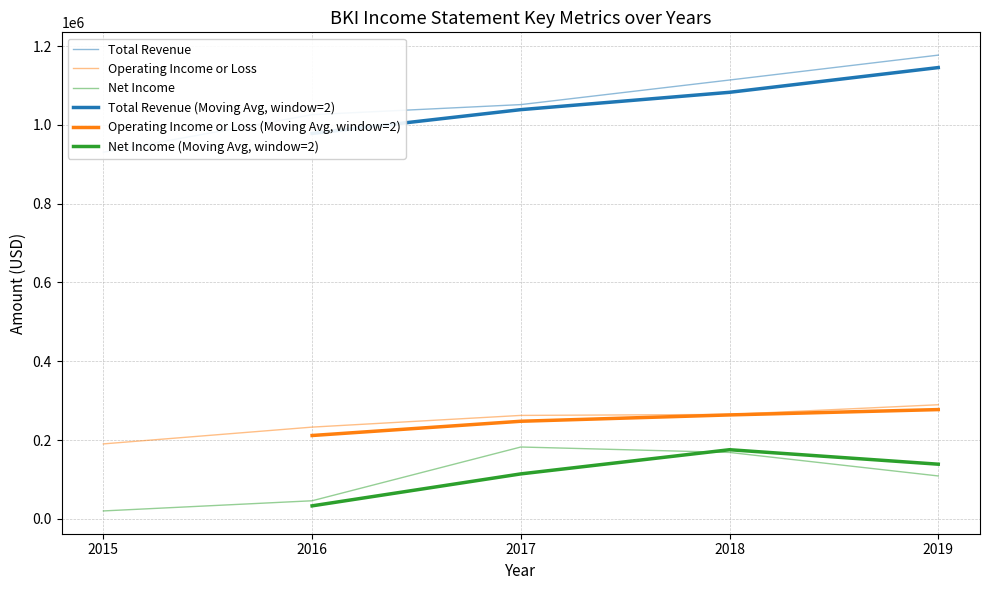

Is this an area chart (filled region under the line)?

No